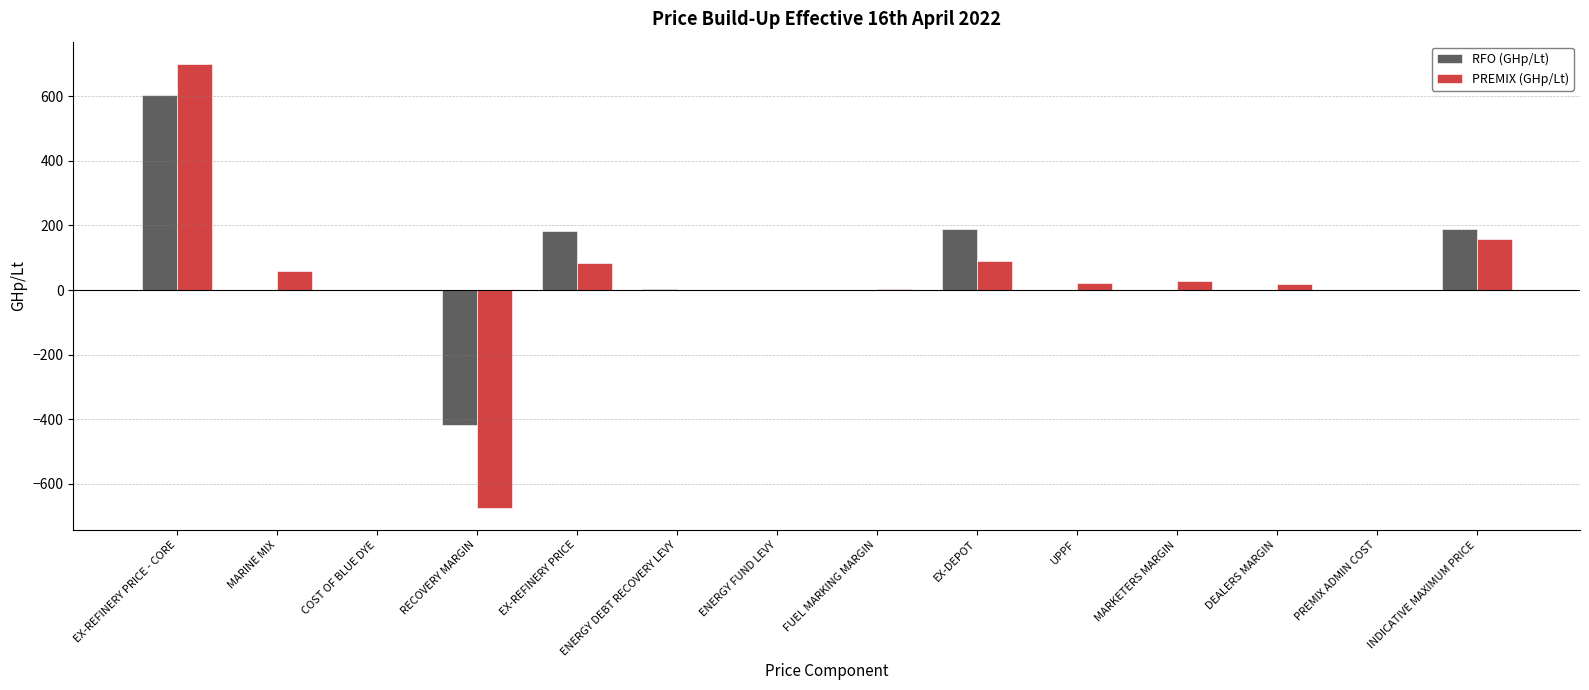

What is the spread (max minus min) of values at MARKETERS MARGIN?

27.2